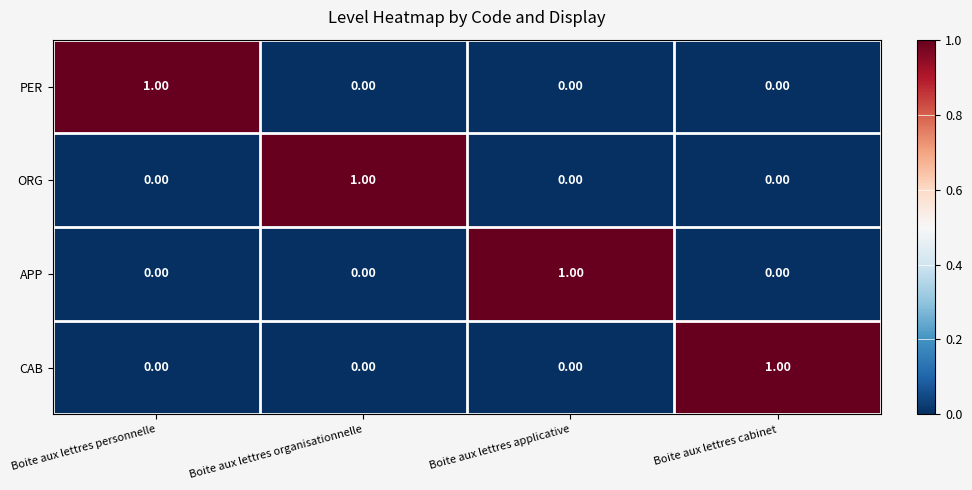

At which label does ORG reach its peak?

Boite aux lettres organisationnelle